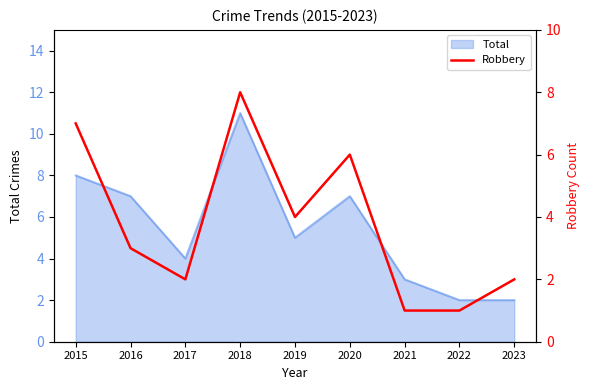

Is it true that Total equals 11 at 2016?

False